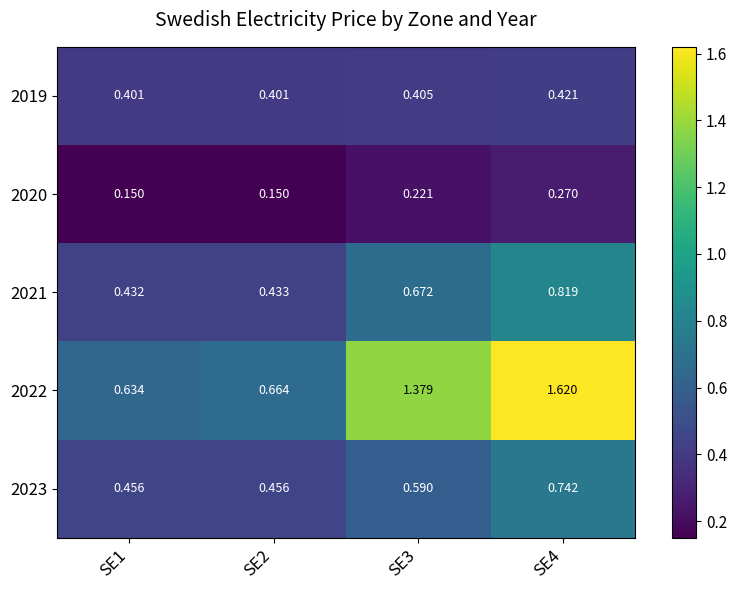

Which series has the largest total across all categories?

2022